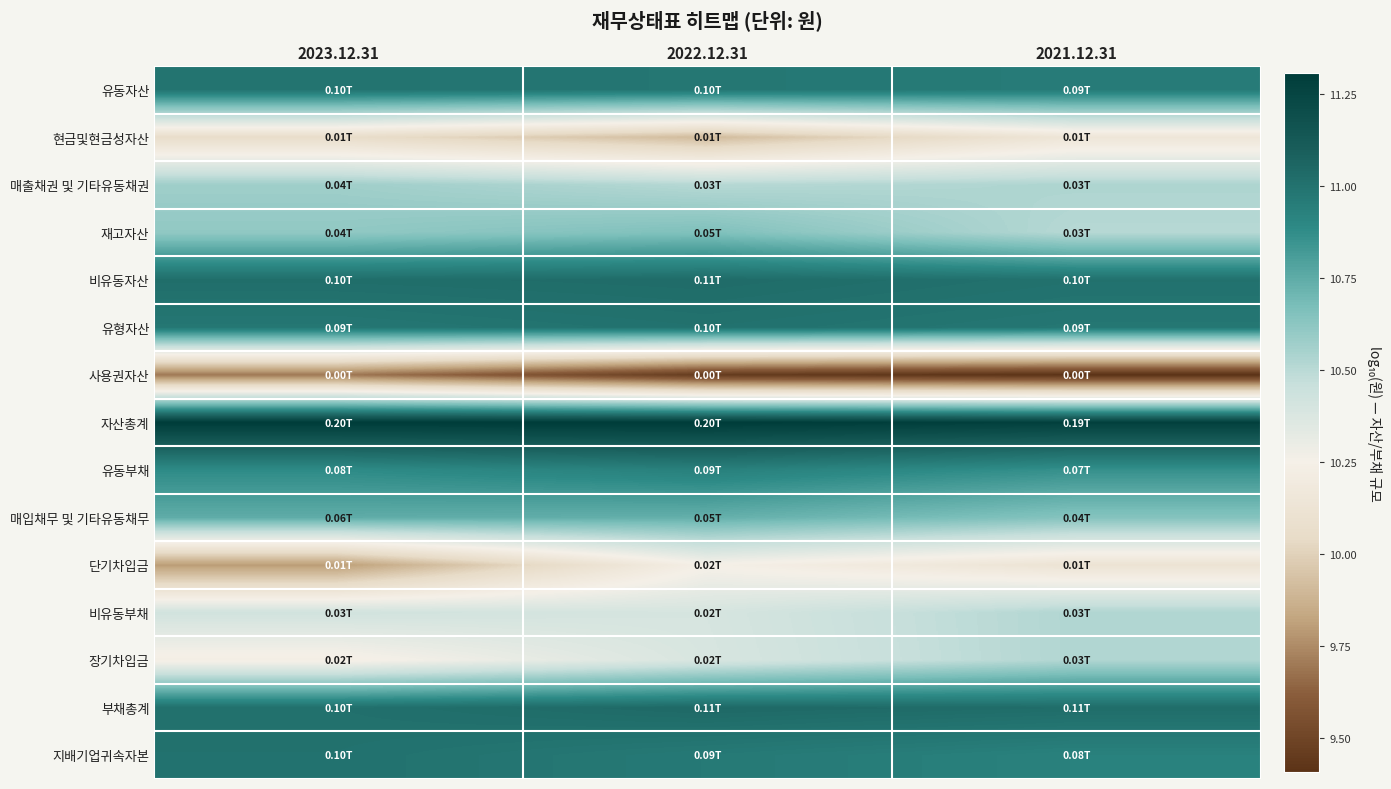

At which category is the sum across all series the highest?

2022.12.31